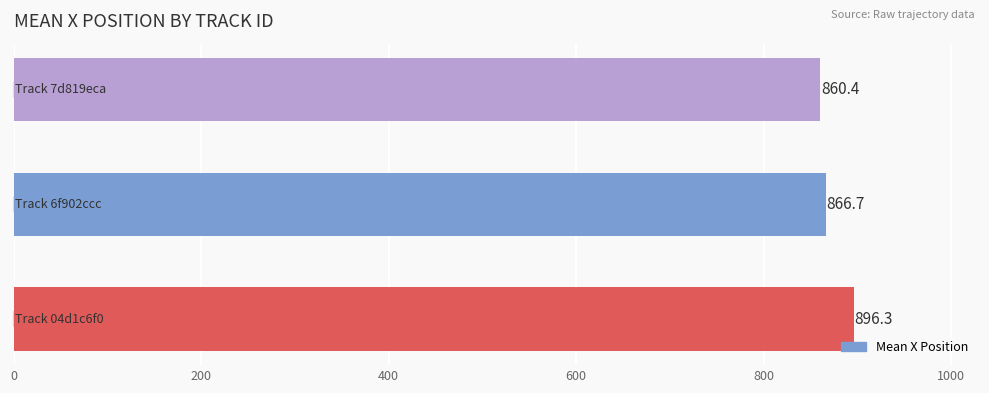

What is the maximum value shown in the chart?

896.3